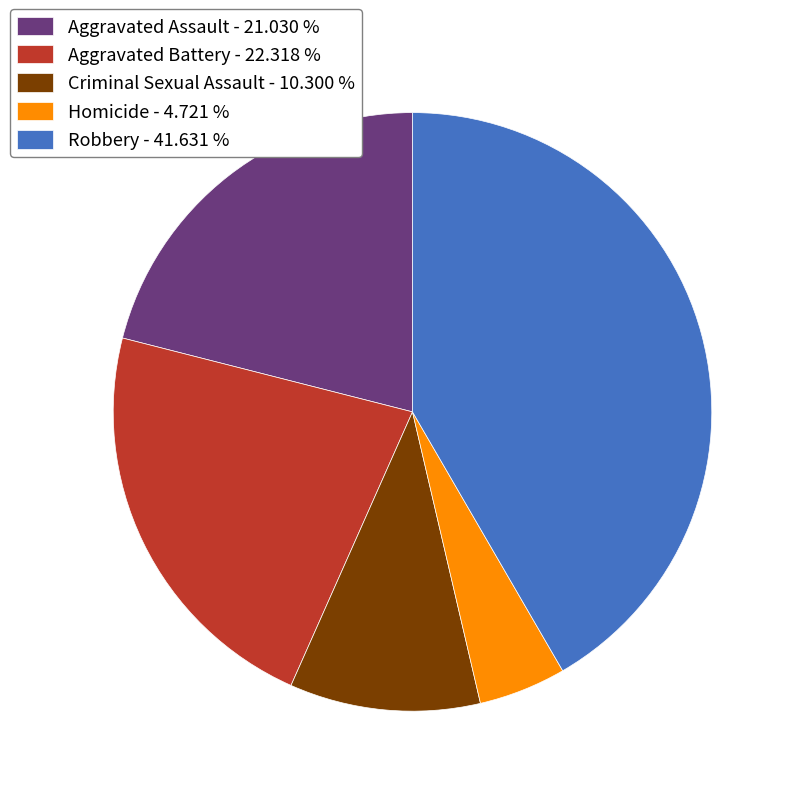

Which category has the biggest portion of the pie?

Robbery